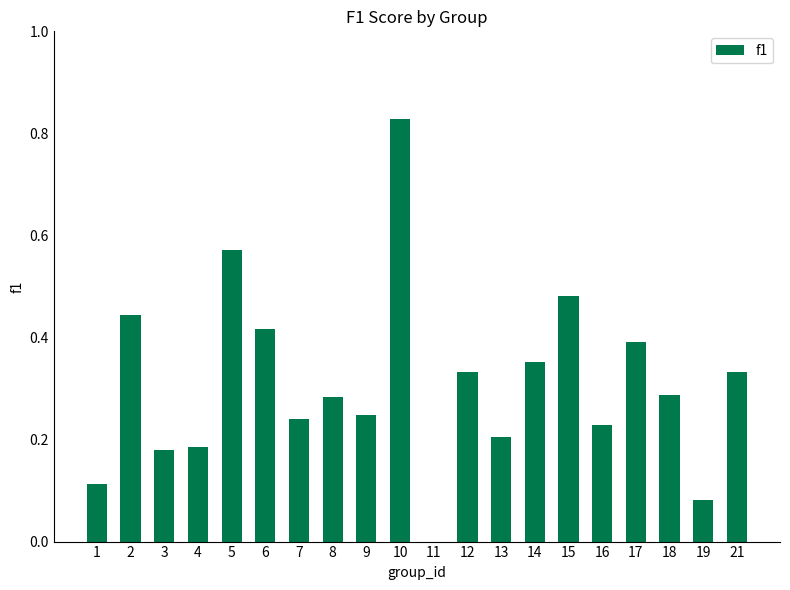

True or false: the data shows 0.7 at 2.

False